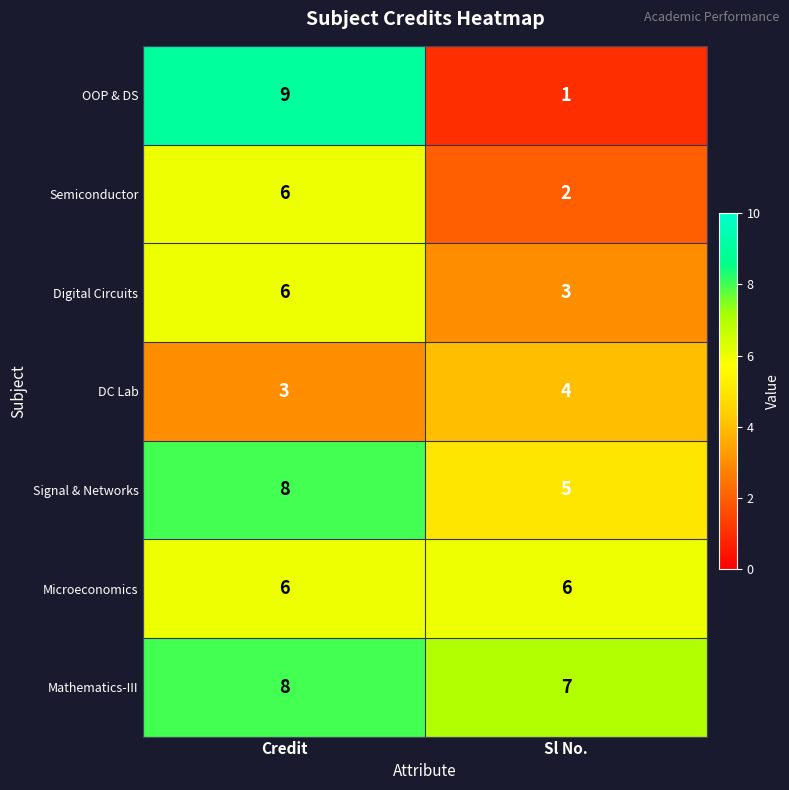

What is the total value across all series at Credit?

46